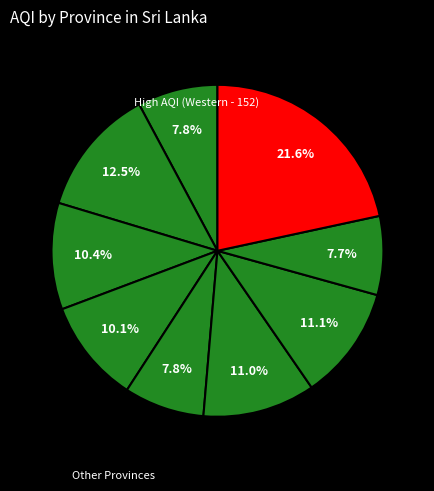

How many slices are in this pie chart?

9